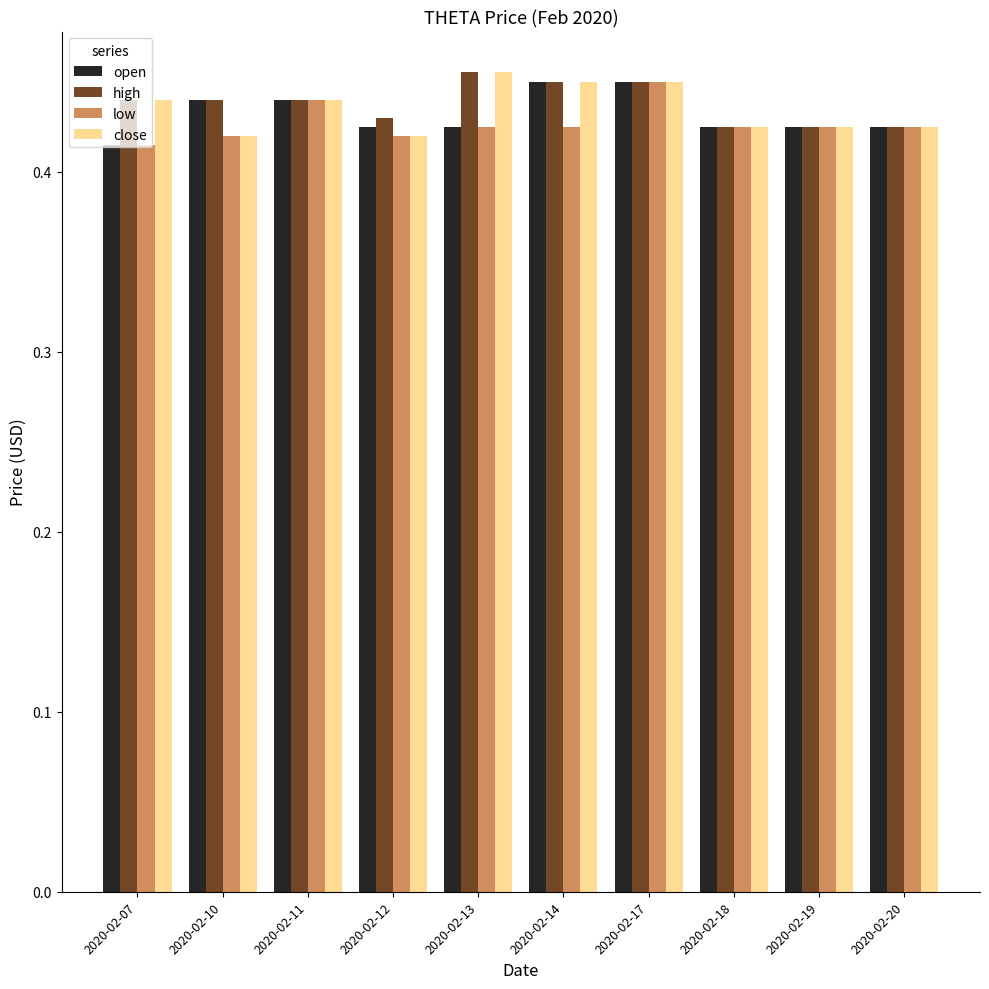

How many groups of bars are there?

10